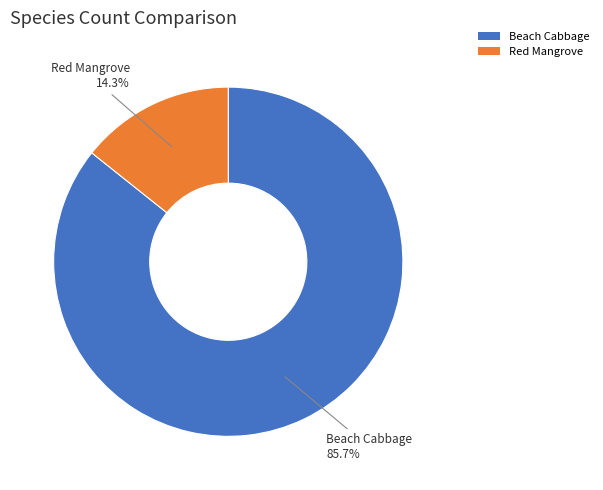

What is the ratio of the value at Beach Cabbage to the value at Red Mangrove?

6.0